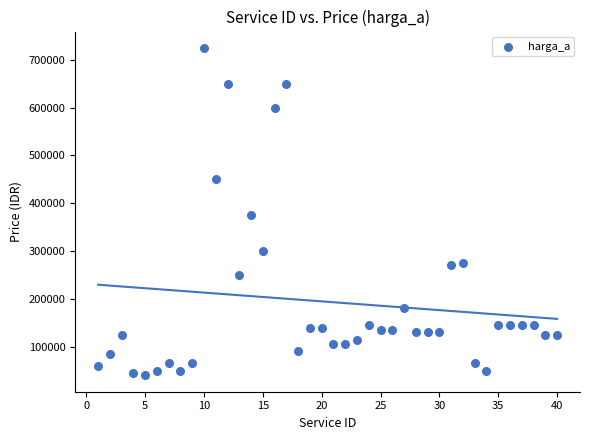

What is the range of Y values (max minus min)?

685000